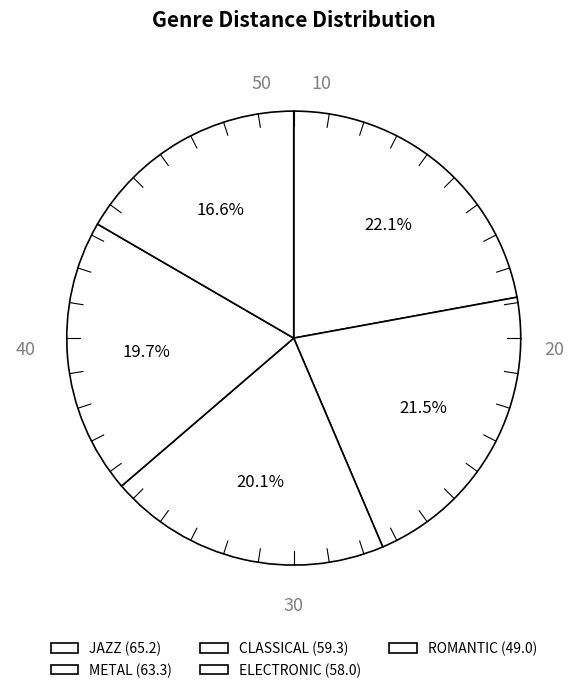

Which slice is the smallest?

ROMANTIC